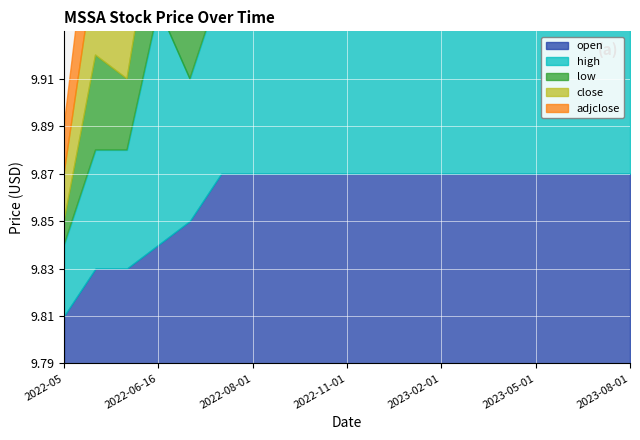

Does the chart display data point markers on the line(s)?

No